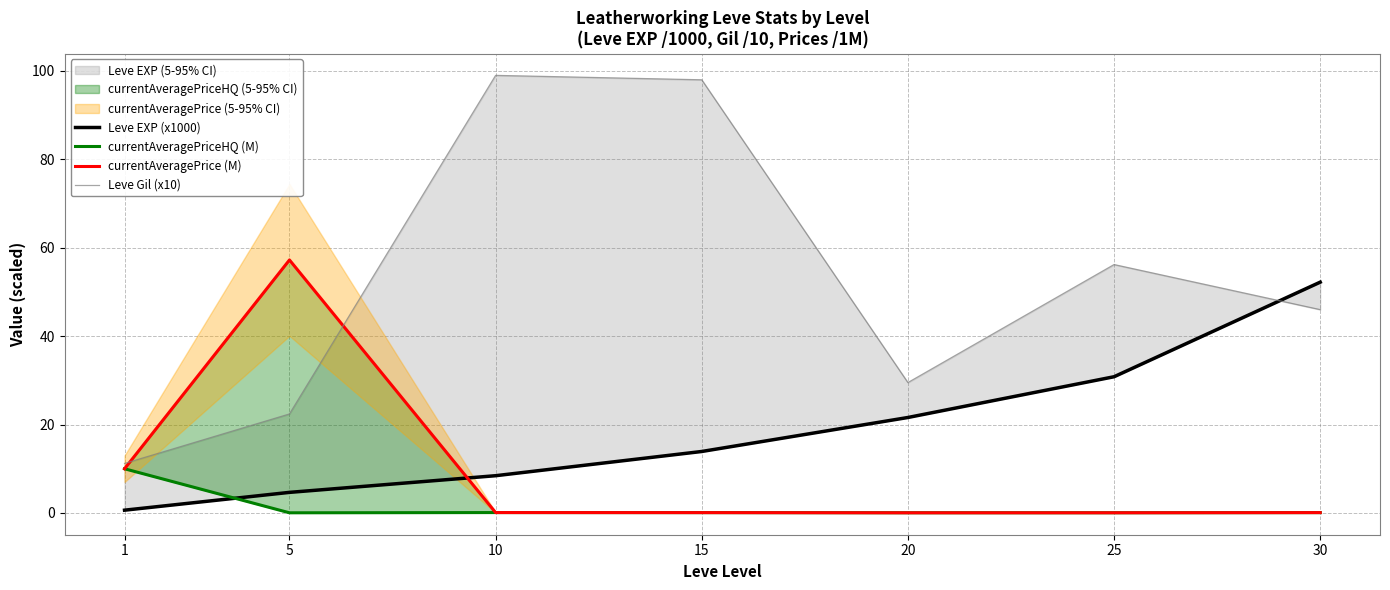

List the series in order of their overall mean, lowest first.

currentAveragePriceHQ (M), currentAveragePrice (M), Leve EXP (x1000), Leve Gil (x10)